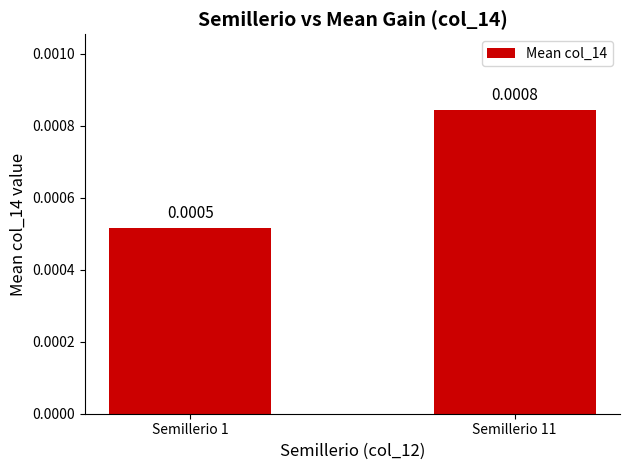

Where is the data nearest to the value 0?

Semillerio 1